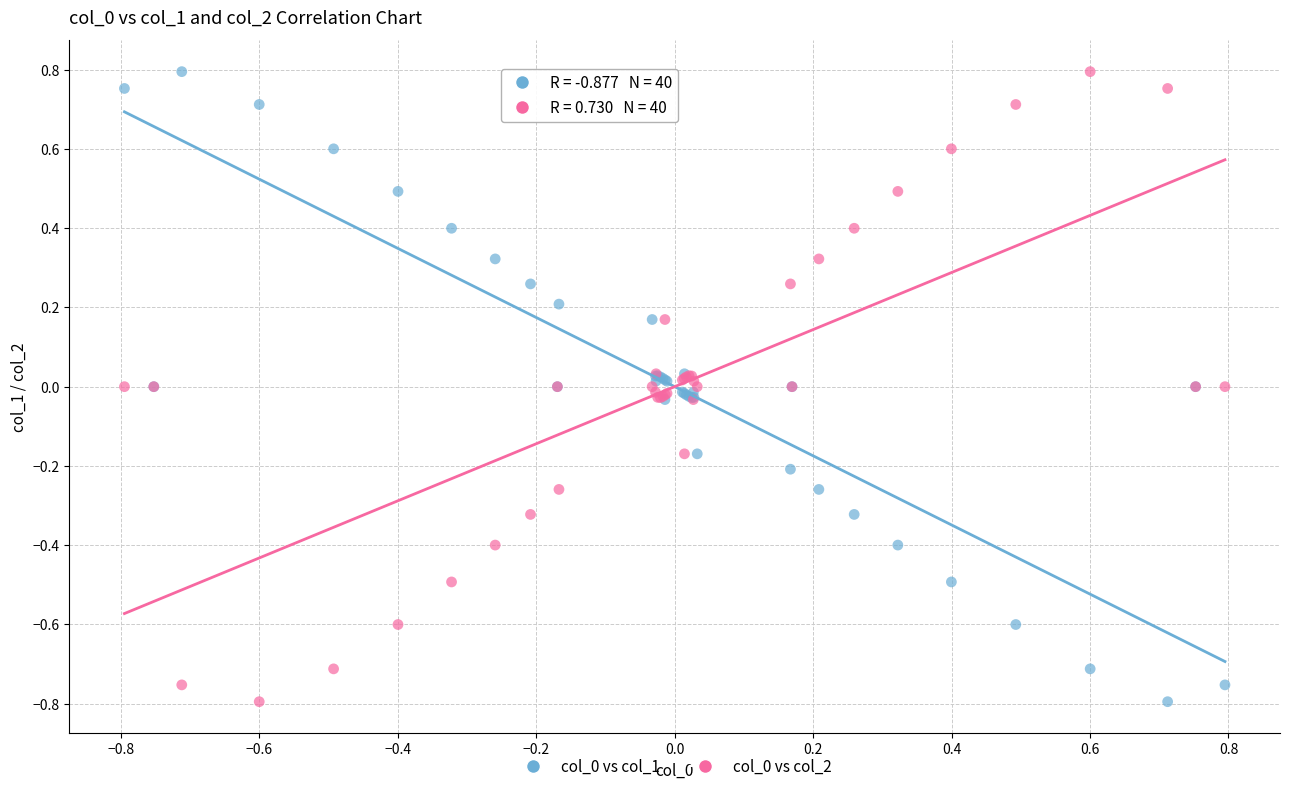

What is the X range (max minus min) for the scatter plot?

1.6